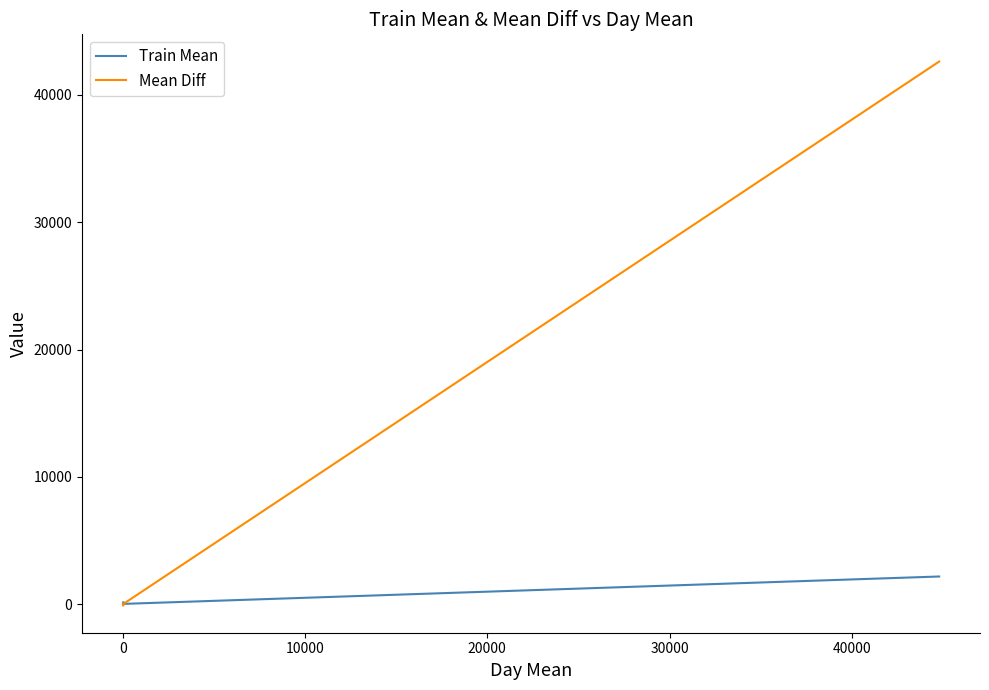

Which has a higher value, 0 or 10000?

10000